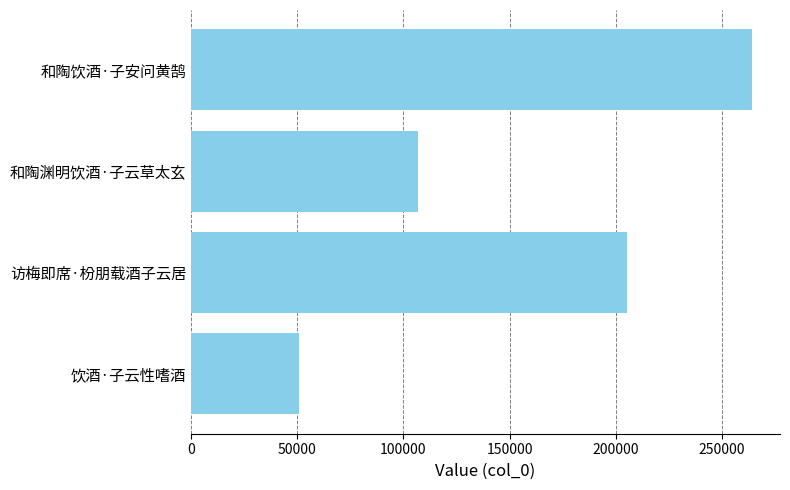

What is the ratio of the value at 访梅即席·枌朋载酒子云居 to the value at 和陶渊明饮酒·子云草太玄?

1.9